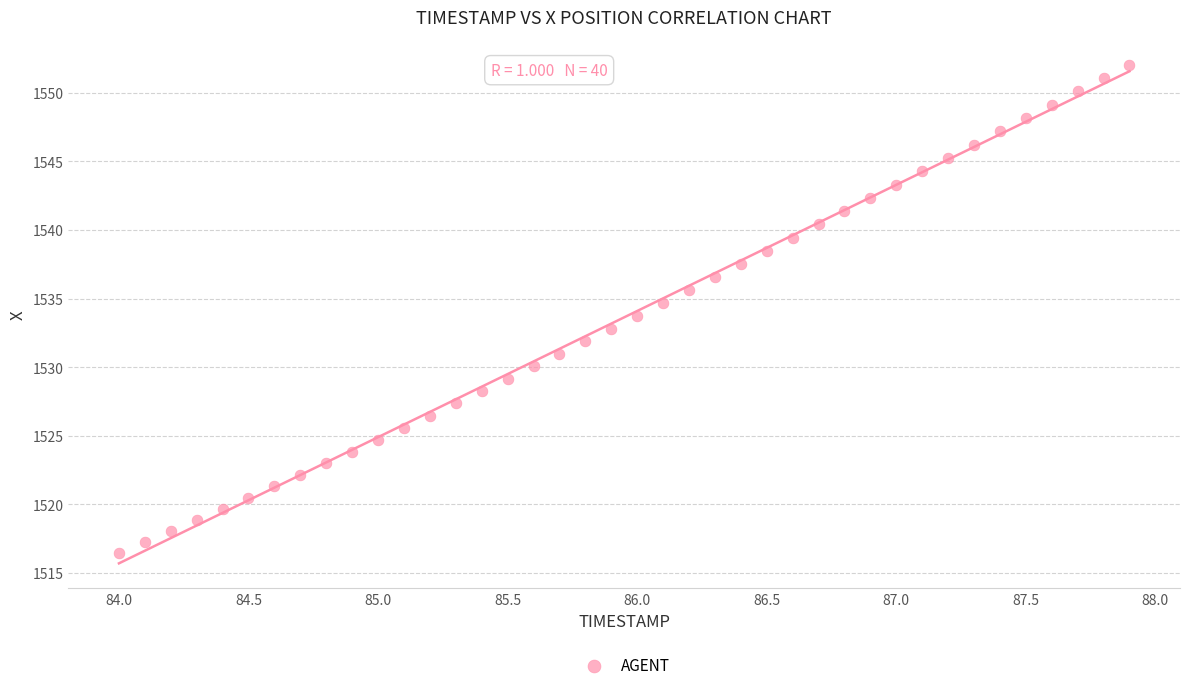

What is the range of X values (max minus min)?

3.9